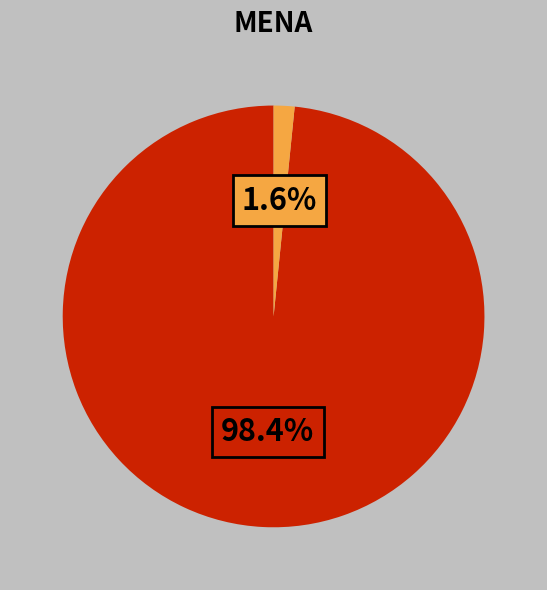

Does any single category account for the majority?

Yes